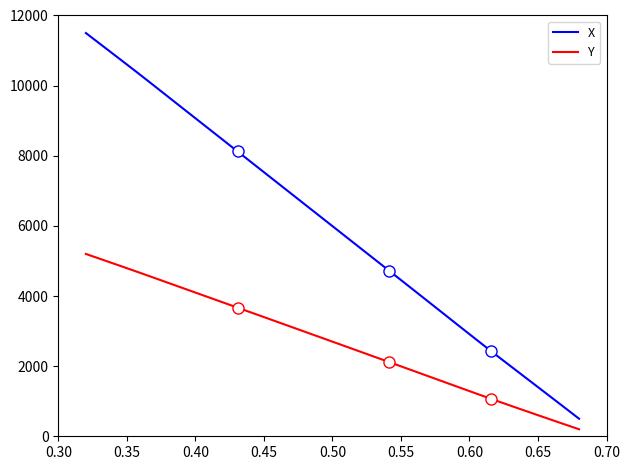

Does the chart have visible grid lines?

No